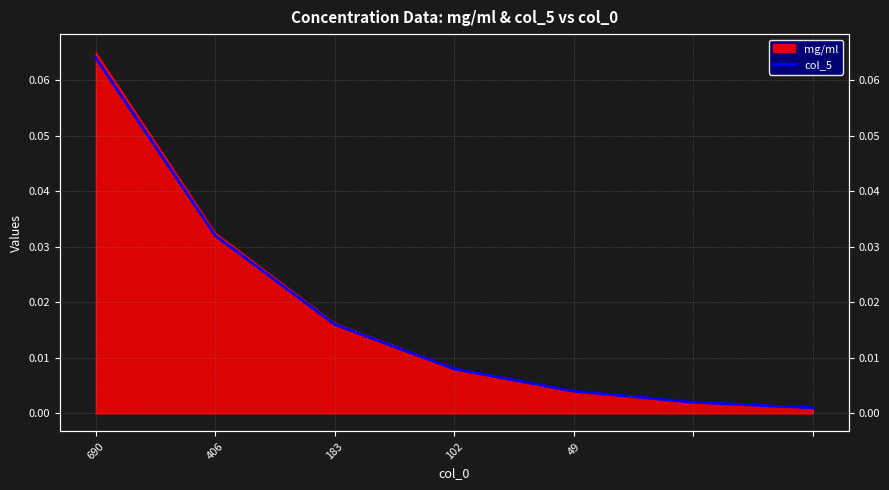

Which has a higher value, 5 or 690?

690